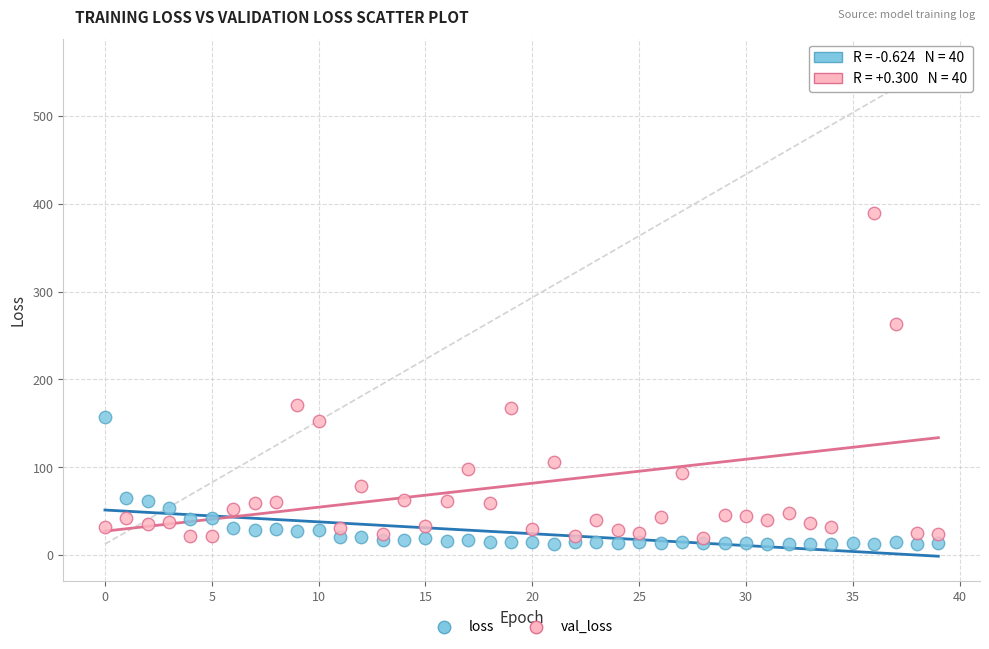

Across all series, what Y value is closest to 286?

263.1